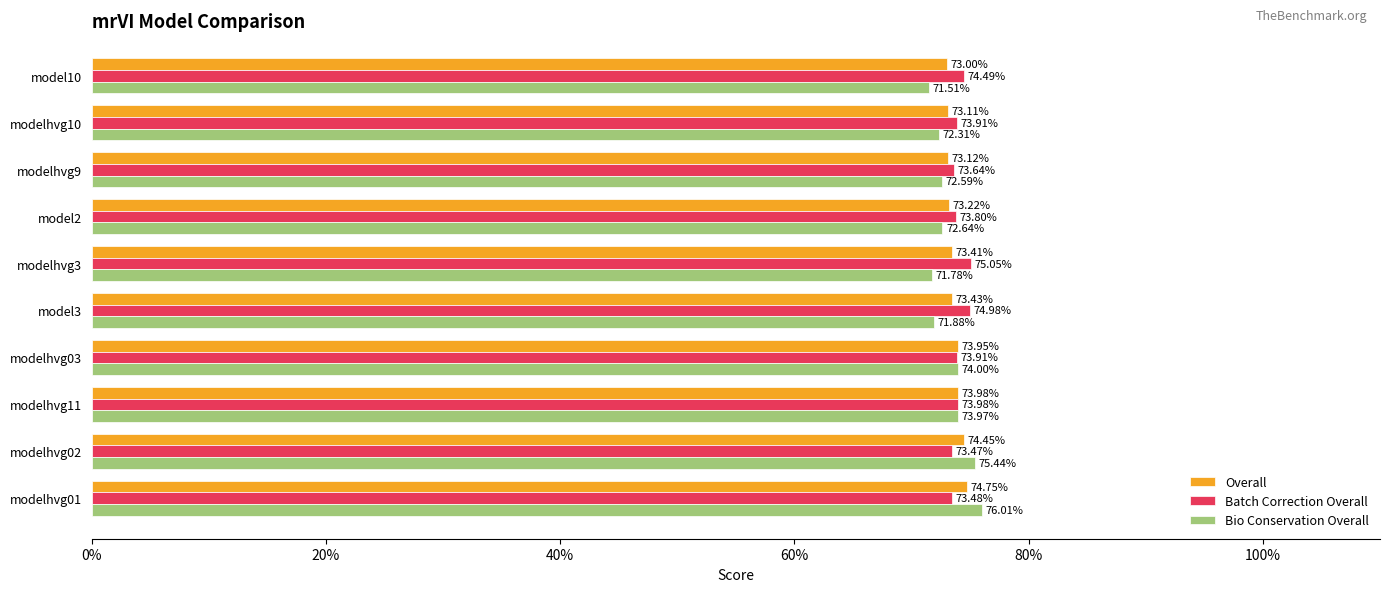

What are all the series names shown in the legend?

Overall, Batch Correction Overall, Bio Conservation Overall